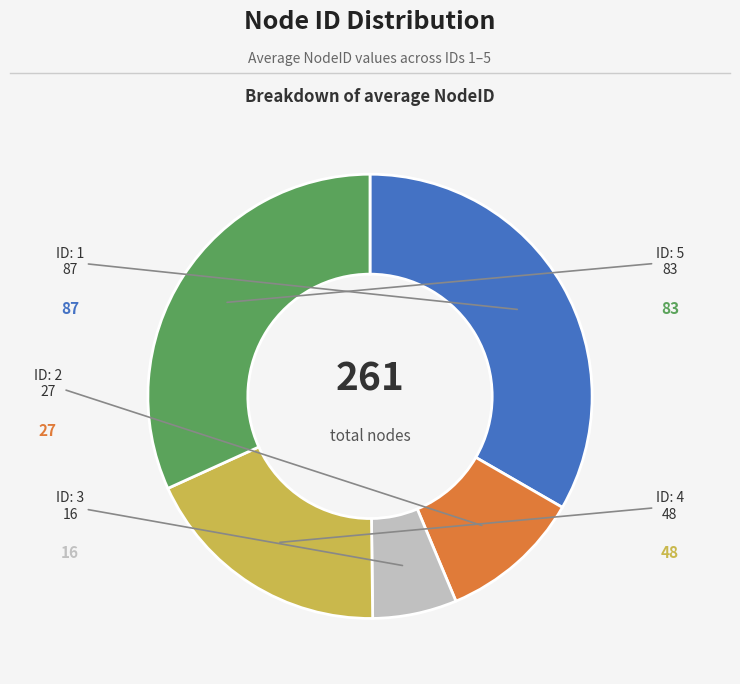

Is there a majority slice in this chart?

No